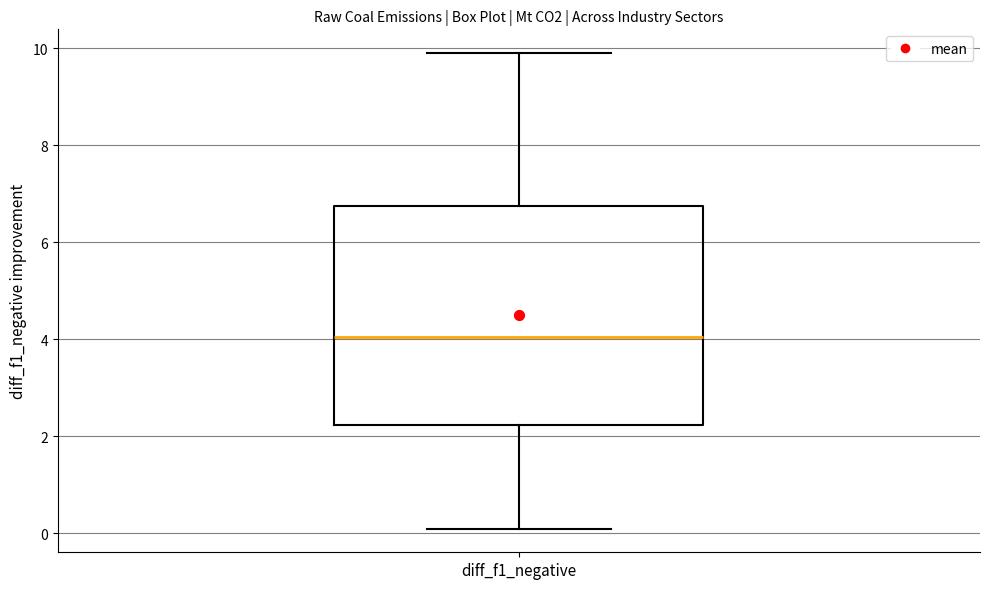

Read this box plot against the y-axis: the position of the median line, the range covered by the box, and the ends of both whiskers. The values are not printed on the chart, so give them approximately, as read against the axis.

median 4.0, box 2.2 to 6.8, whiskers 0.2 to 10.0